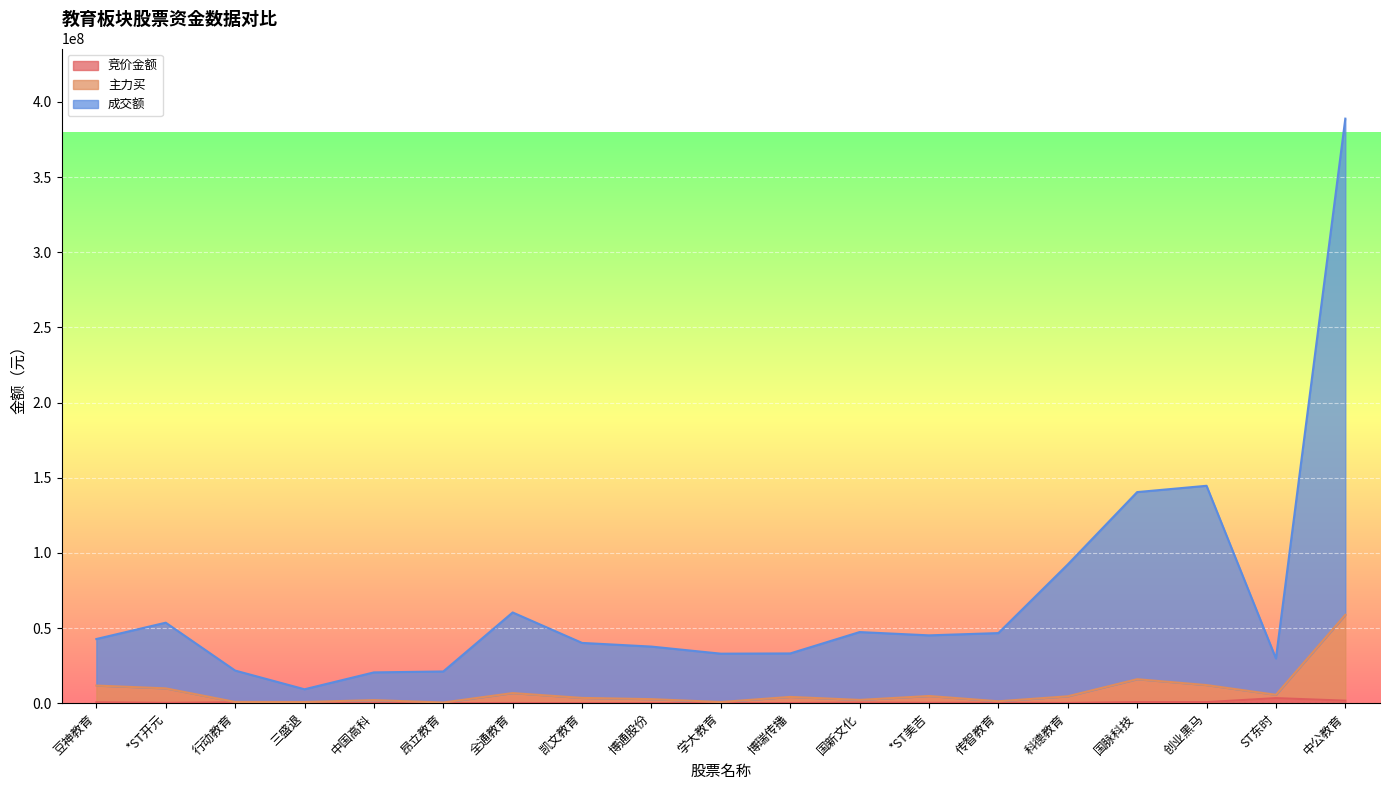

Where is the first local minimum for 竞价金额?

*ST开元